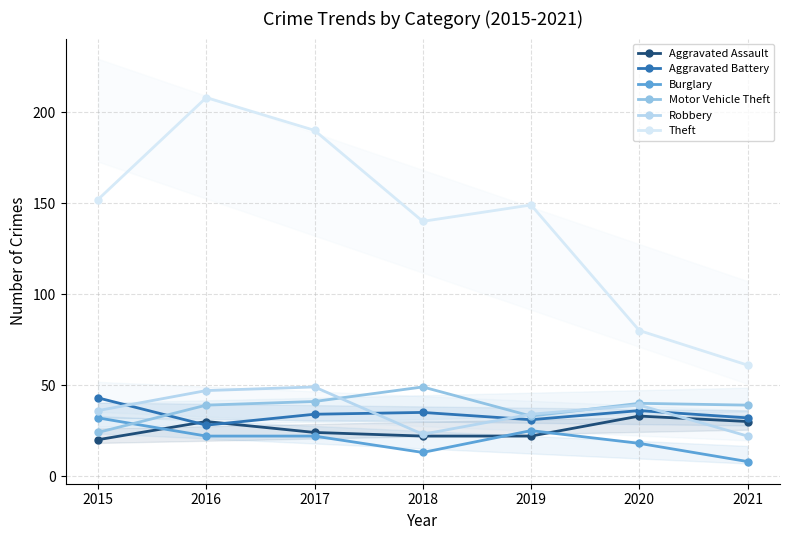

What are all the series names shown in the legend?

Aggravated Assault, Aggravated Battery, Burglary, Motor Vehicle Theft, Robbery, Theft